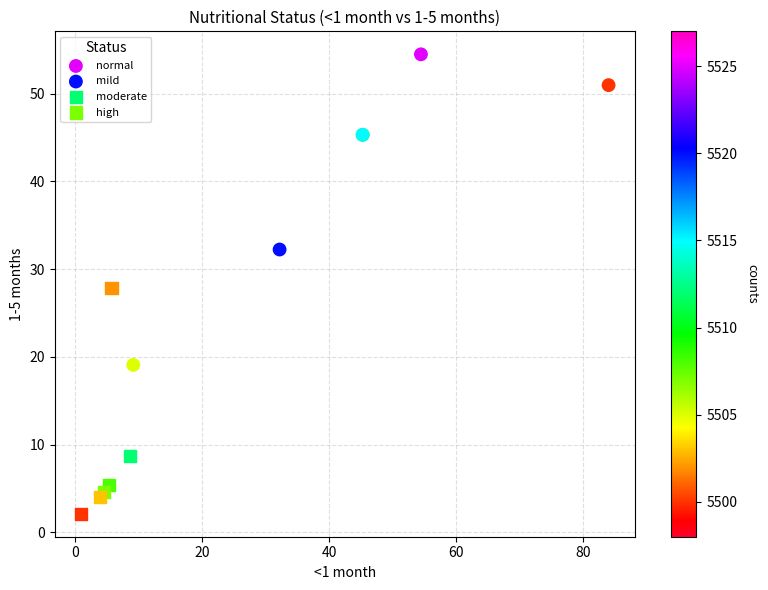

What are all the series names shown in the legend?

normal, mild, moderate, high